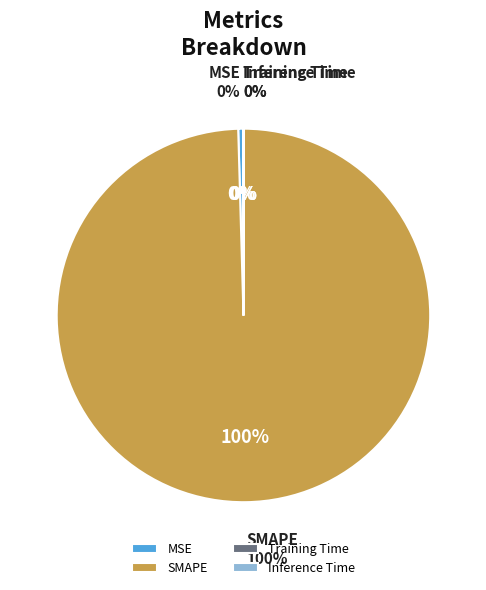

Rank the categories by value from highest to lowest.

SMAPE, MSE, Training Time, Inference Time